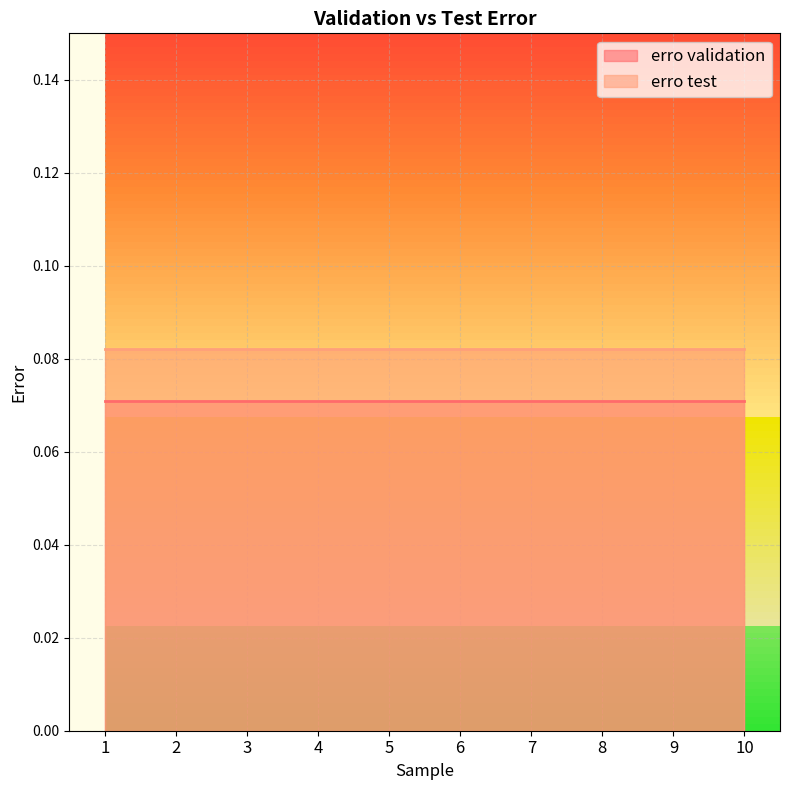

Reading left to right, transcribe all the data shown in this chart.

erro validation: 0.1	0.1	0.1	0.1	0.1	0.1	0.1	0.1	0.1	0.1
erro test: 0.1	0.1	0.1	0.1	0.1	0.1	0.1	0.1	0.1	0.1